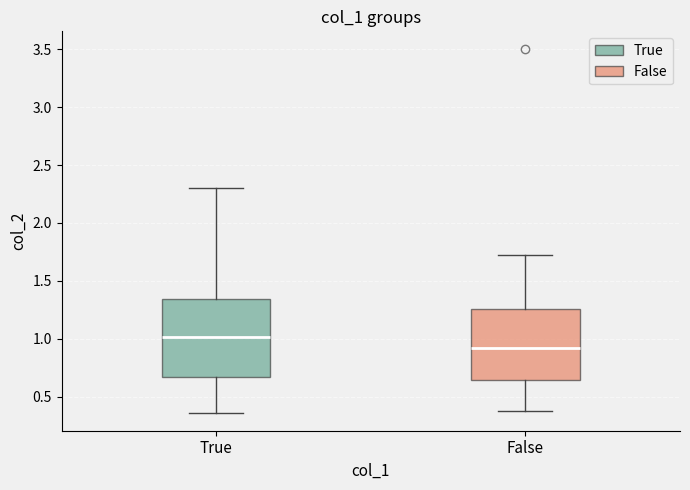

Which box's median line is the highest?

True